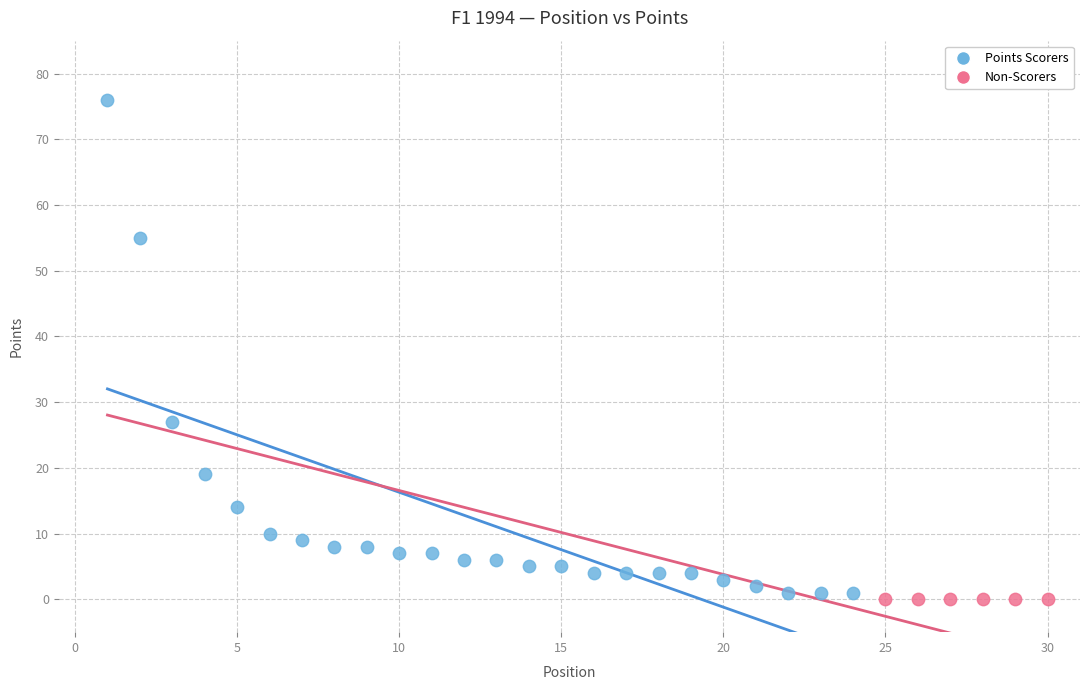

Which series contains the highest Y value?

Points Scorers